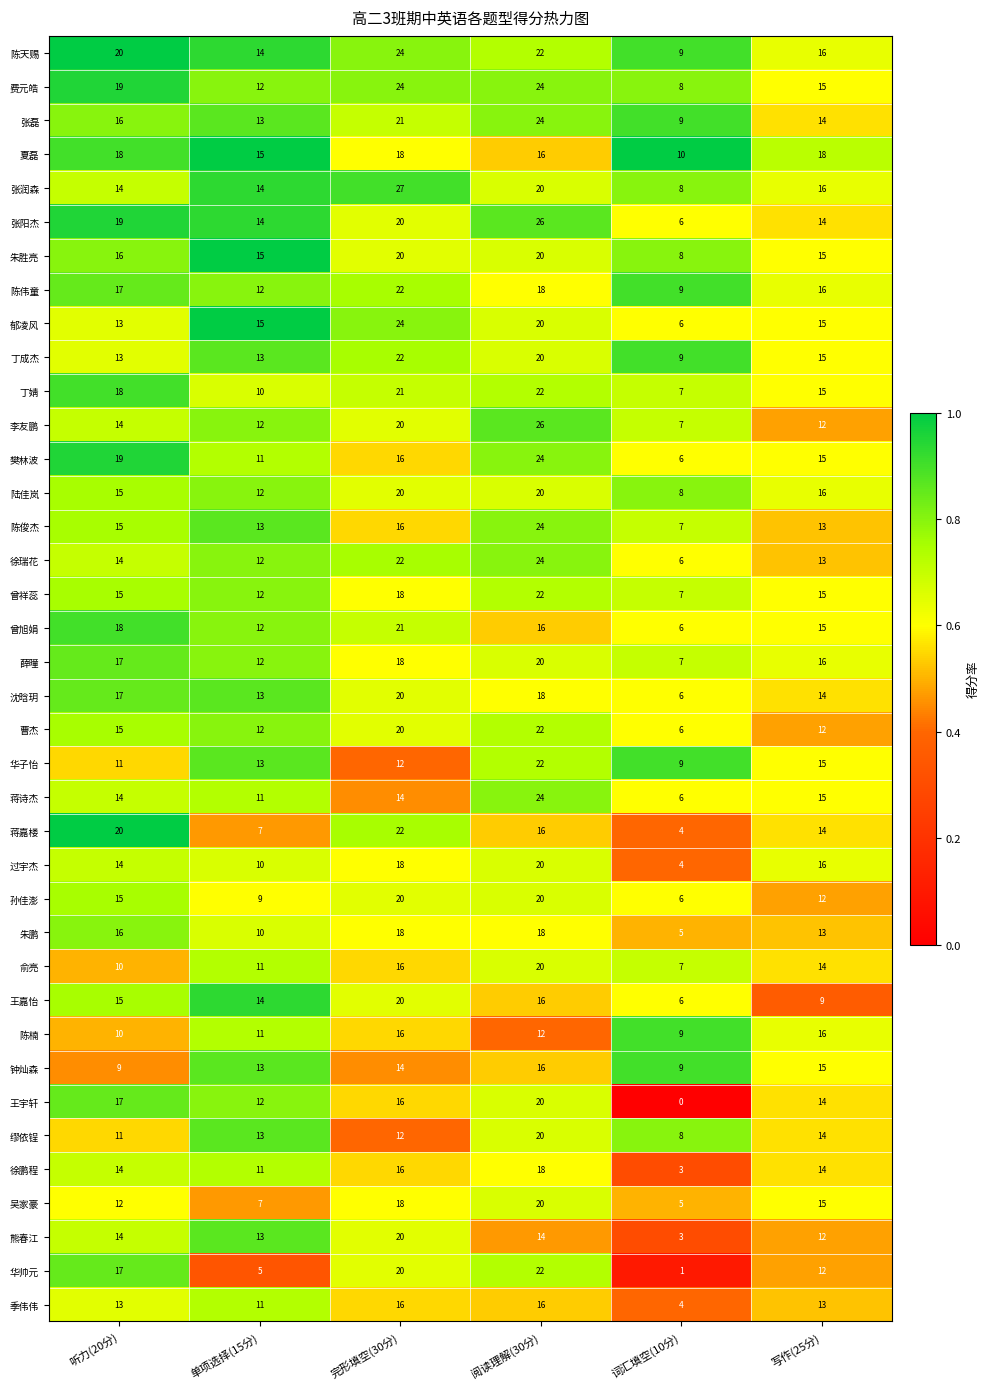

The 季伟伟 series shows 20 at 写作(25分). True or false?

False